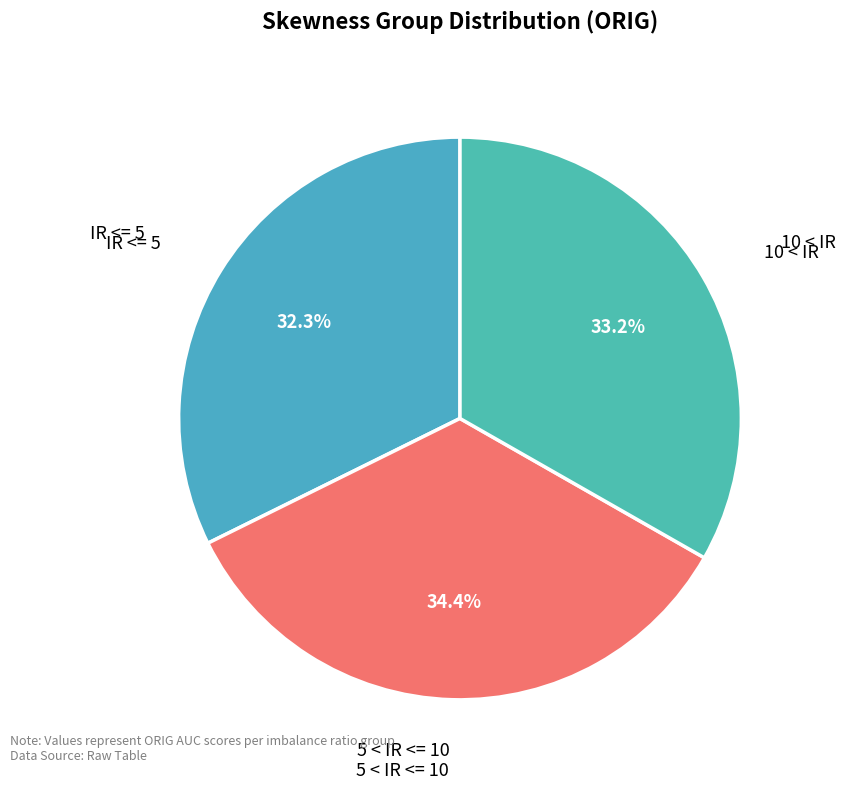

How many segments does this pie chart have?

3